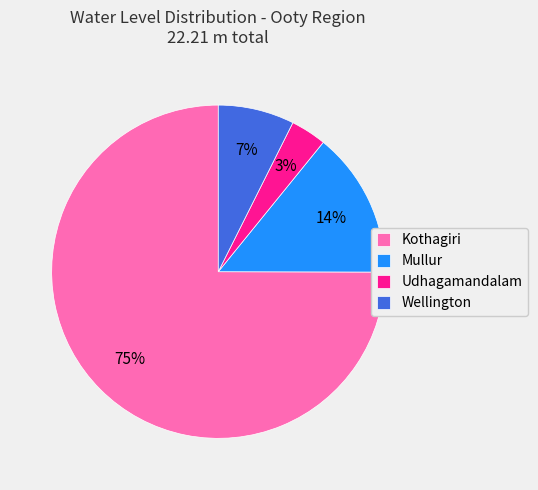

How many segments does this pie chart have?

4